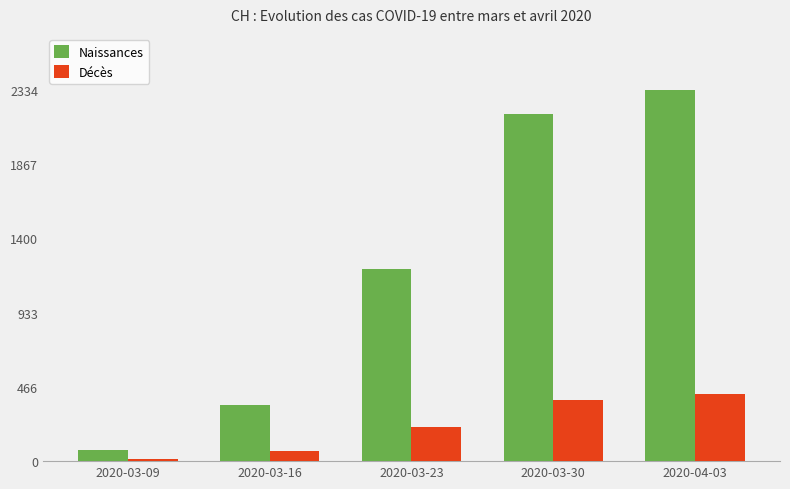

Does the chart contain any negative values?

No